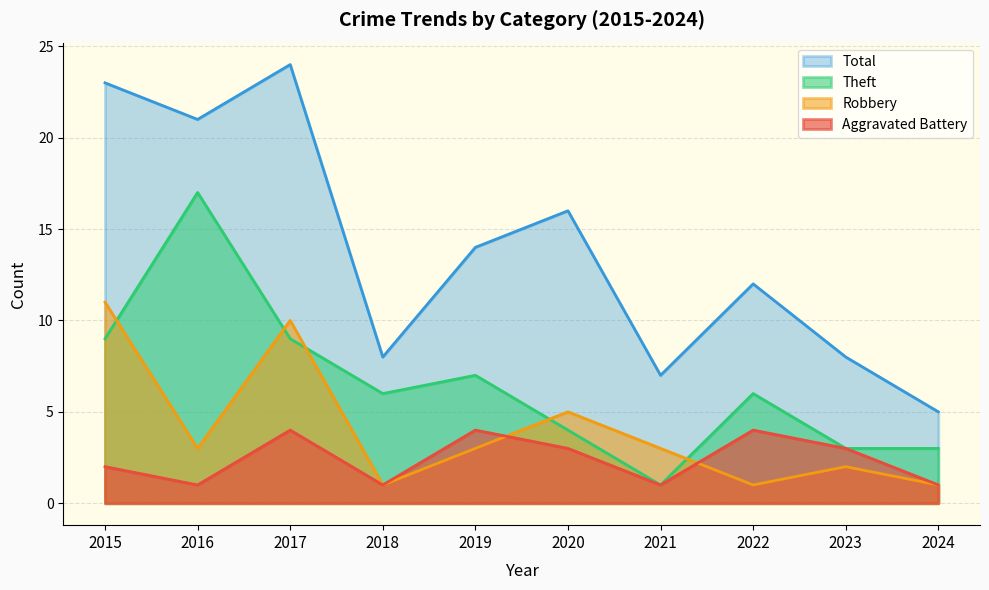

What is the value of the Robbery point at the 9th from the left?

2